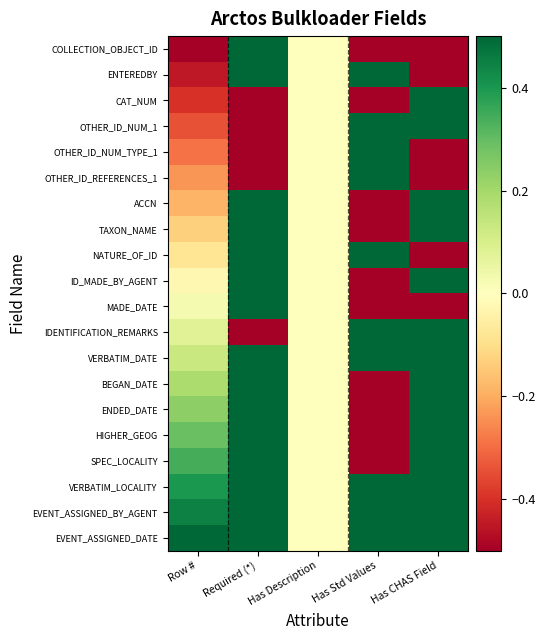

Reading left to right, what are all the values shown in this chart?

COLLECTION_OBJECT_ID: Row #=-0.5	Required (*)=0.5	Has Description=0.0	Has Std Values=-0.5	Has CHAS Field=-0.5
ENTEREDBY: Row #=-0.4	Required (*)=0.5	Has Description=0.0	Has Std Values=0.5	Has CHAS Field=-0.5
CAT_NUM: Row #=-0.4	Required (*)=-0.5	Has Description=0.0	Has Std Values=-0.5	Has CHAS Field=0.5
OTHER_ID_NUM_1: Row #=-0.3	Required (*)=-0.5	Has Description=0.0	Has Std Values=0.5	Has CHAS Field=0.5
OTHER_ID_NUM_TYPE_1: Row #=-0.3	Required (*)=-0.5	Has Description=0.0	Has Std Values=0.5	Has CHAS Field=-0.5
OTHER_ID_REFERENCES_1: Row #=-0.2	Required (*)=-0.5	Has Description=0.0	Has Std Values=0.5	Has CHAS Field=-0.5
ACCN: Row #=-0.2	Required (*)=0.5	Has Description=0.0	Has Std Values=-0.5	Has CHAS Field=0.5
TAXON_NAME: Row #=-0.1	Required (*)=0.5	Has Description=0.0	Has Std Values=-0.5	Has CHAS Field=0.5
NATURE_OF_ID: Row #=-0.1	Required (*)=0.5	Has Description=0.0	Has Std Values=0.5	Has CHAS Field=-0.5
ID_MADE_BY_AGENT: Row #=-0.0	Required (*)=0.5	Has Description=0.0	Has Std Values=-0.5	Has CHAS Field=0.5
MADE_DATE: Row #=0.0	Required (*)=0.5	Has Description=0.0	Has Std Values=-0.5	Has CHAS Field=-0.5
IDENTIFICATION_REMARKS: Row #=0.1	Required (*)=-0.5	Has Description=0.0	Has Std Values=0.5	Has CHAS Field=0.5
VERBATIM_DATE: Row #=0.1	Required (*)=0.5	Has Description=0.0	Has Std Values=0.5	Has CHAS Field=0.5
BEGAN_DATE: Row #=0.2	Required (*)=0.5	Has Description=0.0	Has Std Values=-0.5	Has CHAS Field=0.5
ENDED_DATE: Row #=0.2	Required (*)=0.5	Has Description=0.0	Has Std Values=-0.5	Has CHAS Field=0.5
HIGHER_GEOG: Row #=0.3	Required (*)=0.5	Has Description=0.0	Has Std Values=-0.5	Has CHAS Field=0.5
SPEC_LOCALITY: Row #=0.3	Required (*)=0.5	Has Description=0.0	Has Std Values=-0.5	Has CHAS Field=0.5
VERBATIM_LOCALITY: Row #=0.4	Required (*)=0.5	Has Description=0.0	Has Std Values=0.5	Has CHAS Field=0.5
EVENT_ASSIGNED_BY_AGENT: Row #=0.4	Required (*)=0.5	Has Description=0.0	Has Std Values=0.5	Has CHAS Field=0.5
EVENT_ASSIGNED_DATE: Row #=0.5	Required (*)=0.5	Has Description=0.0	Has Std Values=0.5	Has CHAS Field=0.5